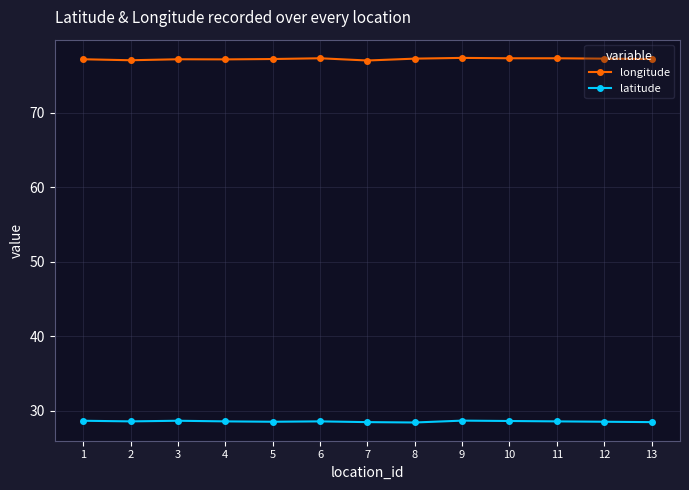

What is the difference between the highest and lowest values at 1?

48.6